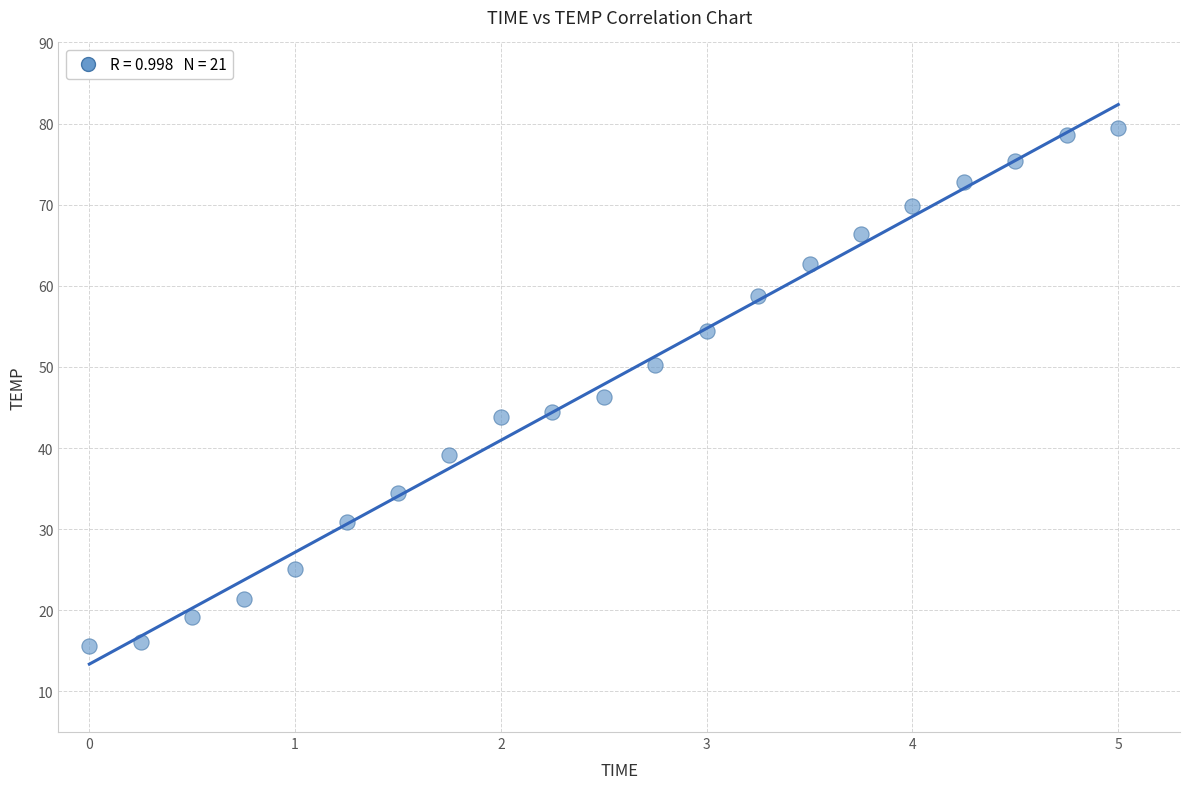

What is the range of Y values (max minus min)?

63.8